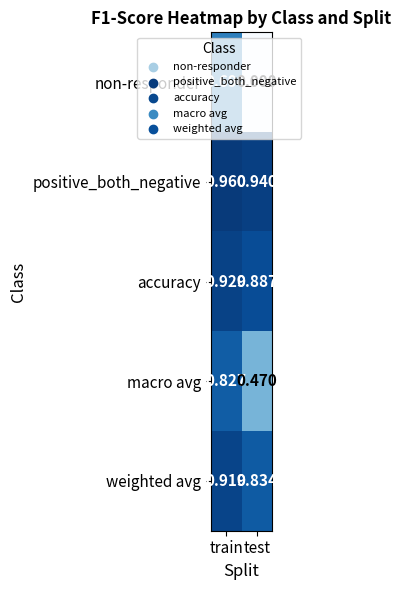

Between train and test, which series saw the biggest shift?

non-responder